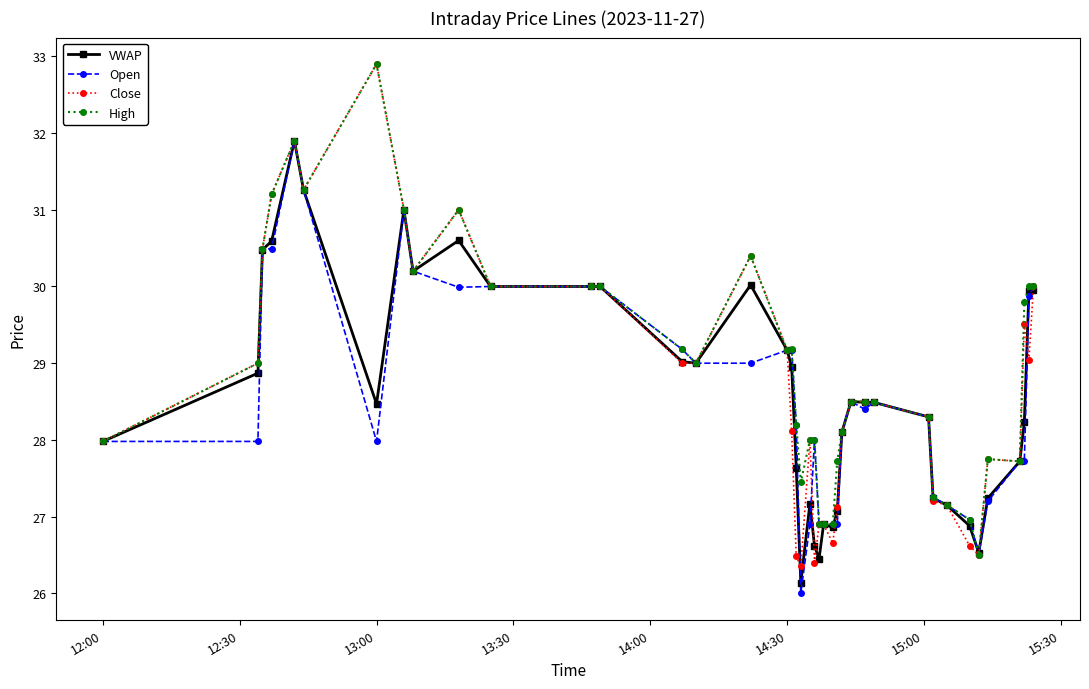

True or false: Close has more than 0 interior local peaks.

True